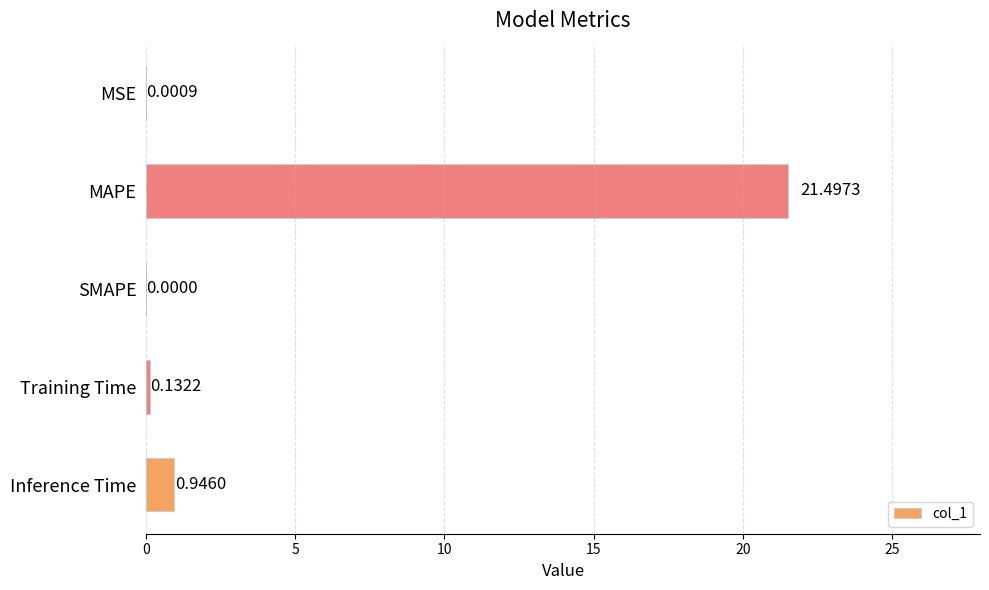

How many data points are above 0?

4